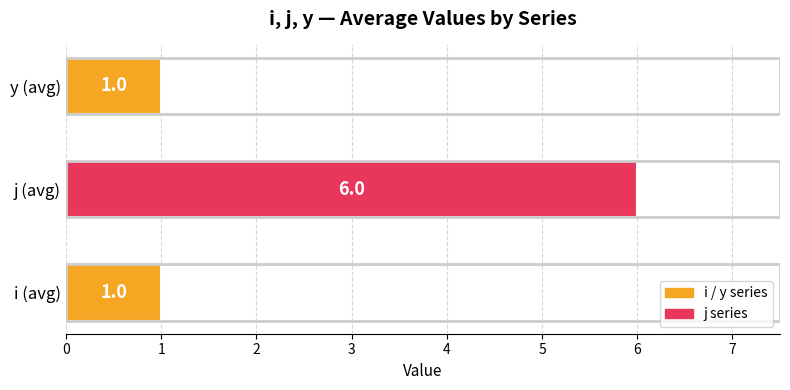

Reading top to bottom, extract all data points from this chart.

1	6	1